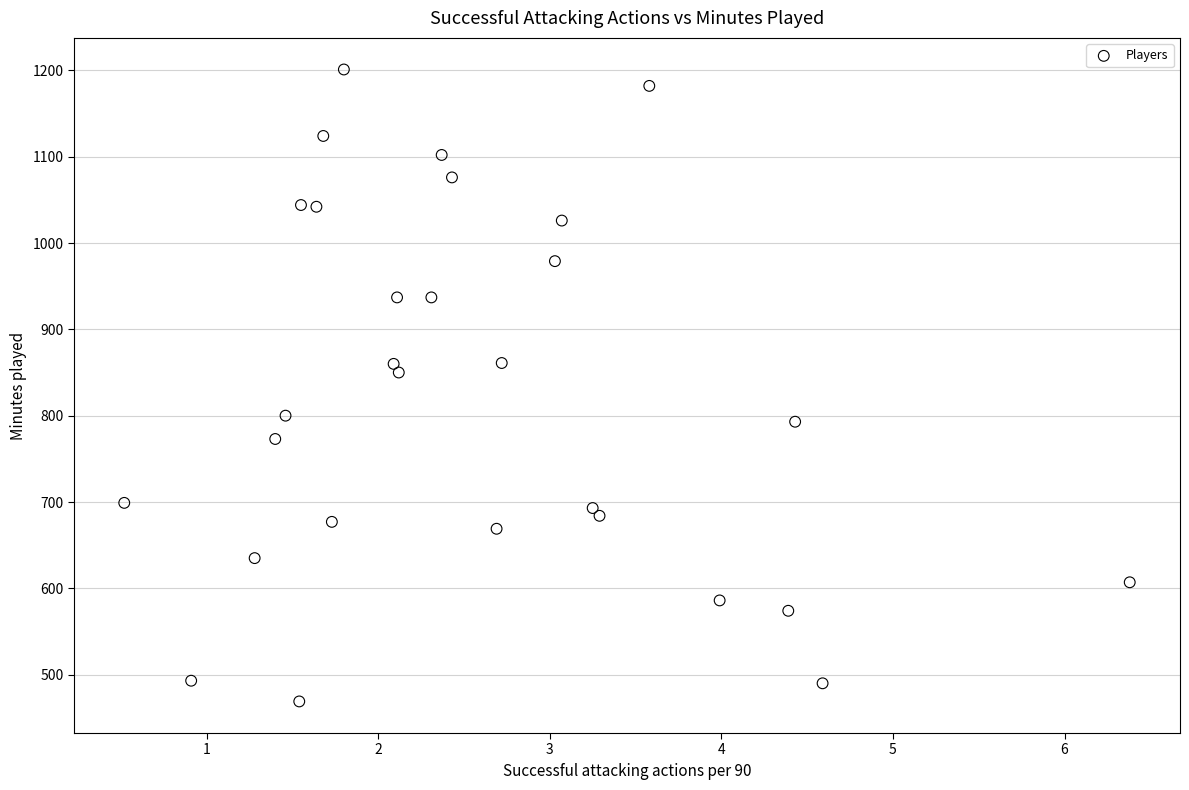

What Y value in the scatter plot is closest to 835?

850